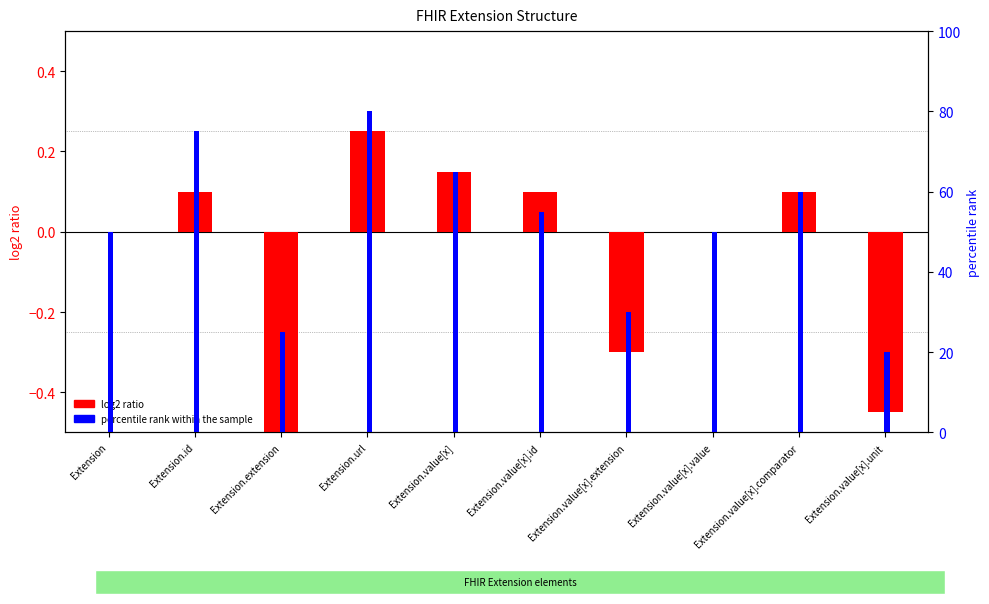

Reading left to right, extract all data points from this chart.

log2 ratio: Extension=0.0	Extension.id=0.1	Extension.extension=-0.5	Extension.url=0.2	Extension.value[x]=0.1	Extension.value[x].id=0.1	Extension.value[x].extension=-0.3	Extension.value[x].value=0.0	Extension.value[x].comparator=0.1	Extension.value[x].unit=-0.5
percentile rank within the sample: Extension=50.0	Extension.id=75.0	Extension.extension=25.0	Extension.url=80.0	Extension.value[x]=65.0	Extension.value[x].id=55.0	Extension.value[x].extension=30.0	Extension.value[x].value=50.0	Extension.value[x].comparator=60.0	Extension.value[x].unit=20.0